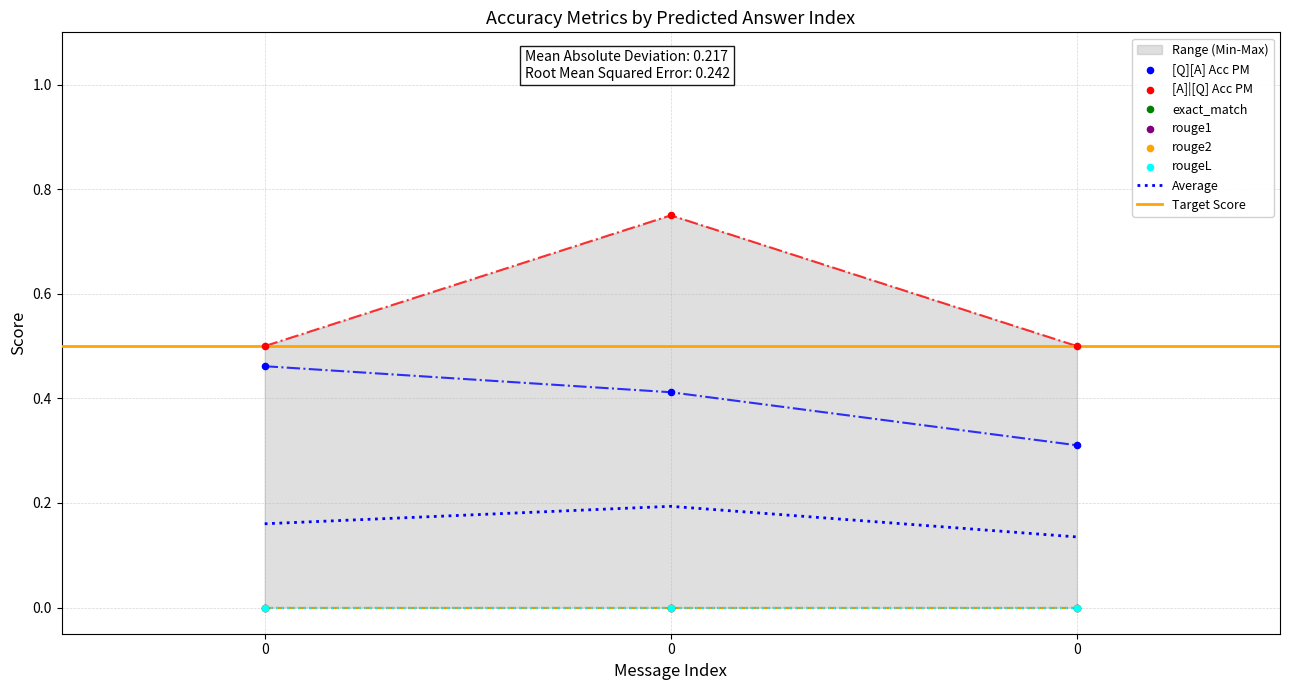

Is the value of [Q][A] Acc PM at 0 greater than the value of exact_match at 0?

Yes